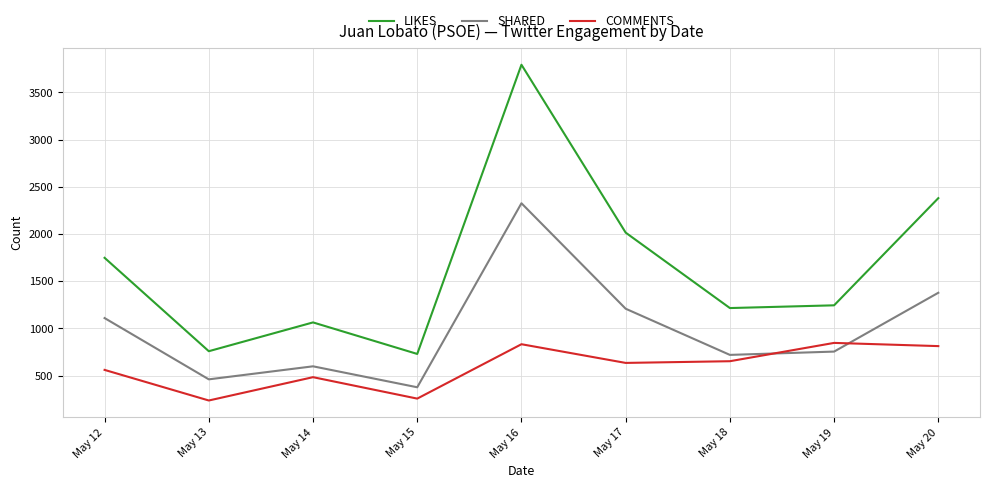

Rank the series at May 20 from lowest to highest value.

COMMENTS, SHARED, LIKES